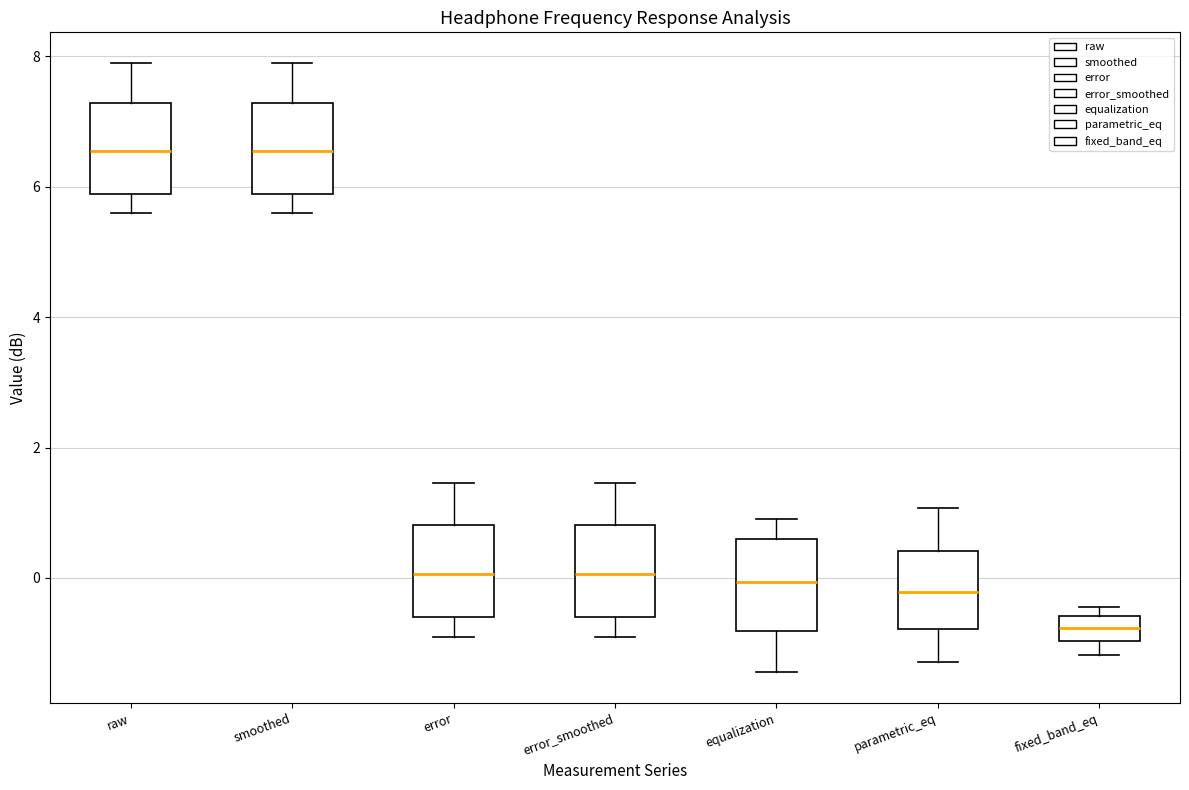

Where does the upper whisker of the box for error_smoothed end on the y-axis? The values are not printed on the chart, so give them approximately, as read against the axis.

1.4